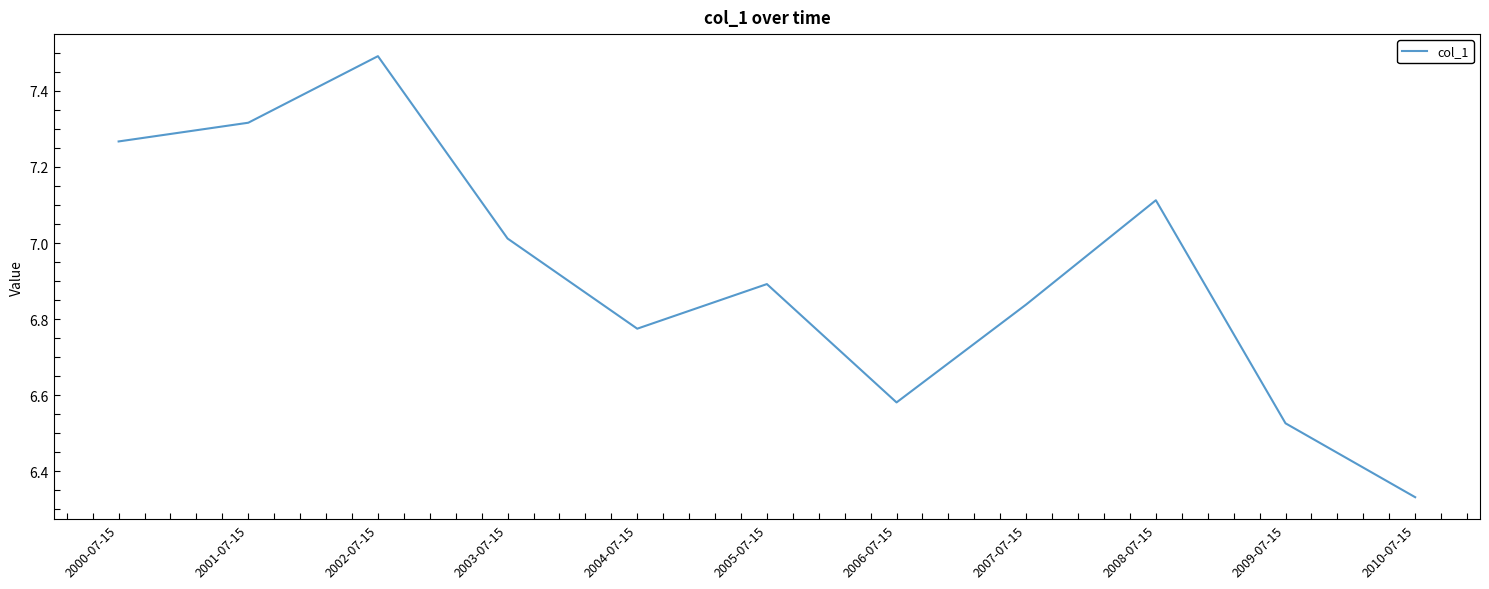

At which label is the value closest to 6?

2010-07-15